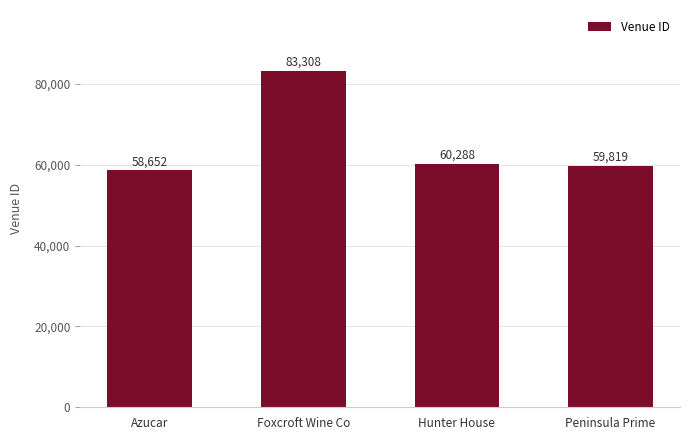

True or false: the data shows 29722 at Foxcroft Wine Co.

False